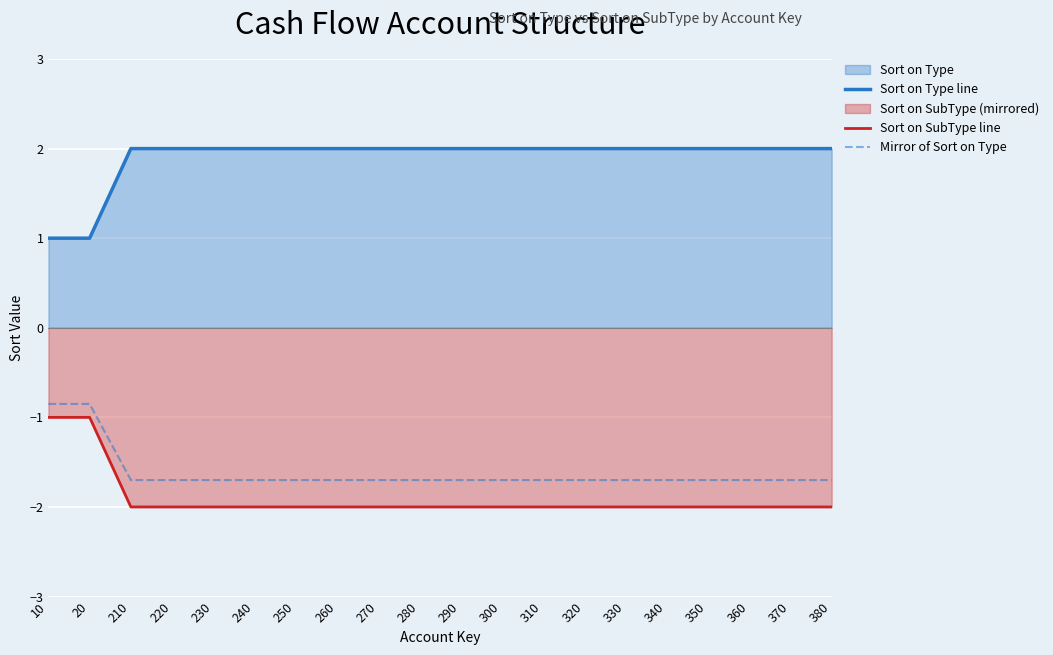

What is the minimum value for Sort on SubType line?

-2.0